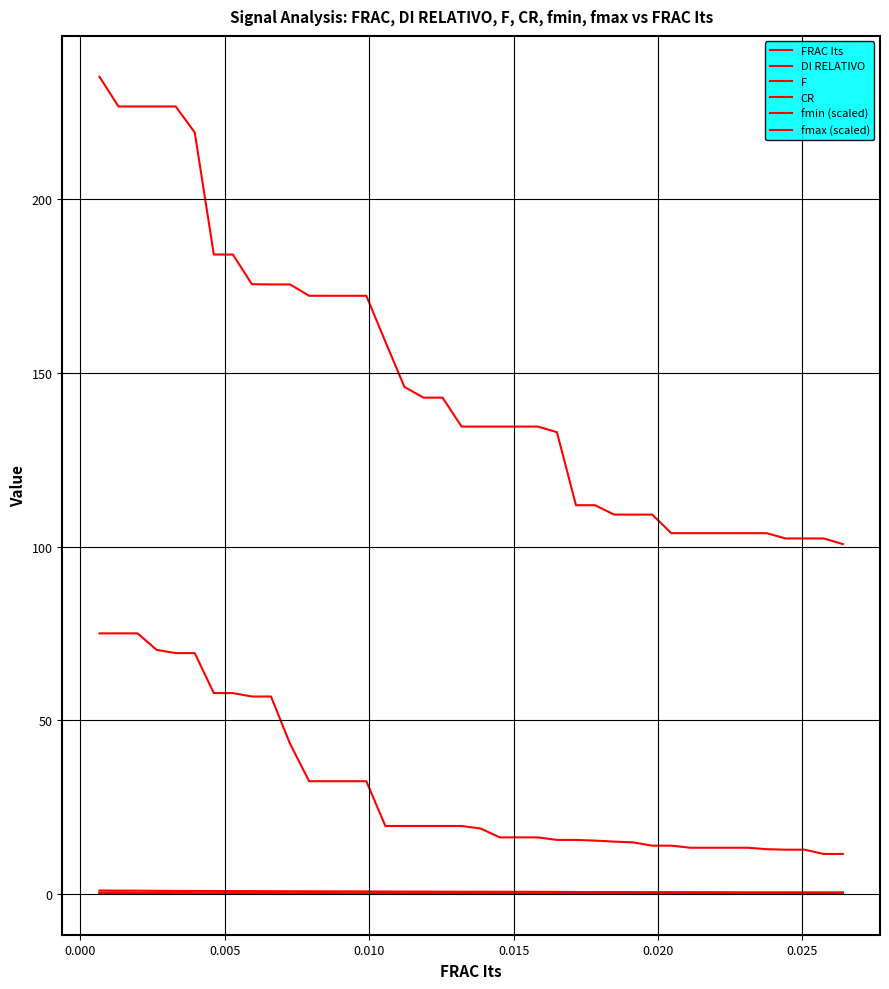

How many lines are shown in the chart?

6